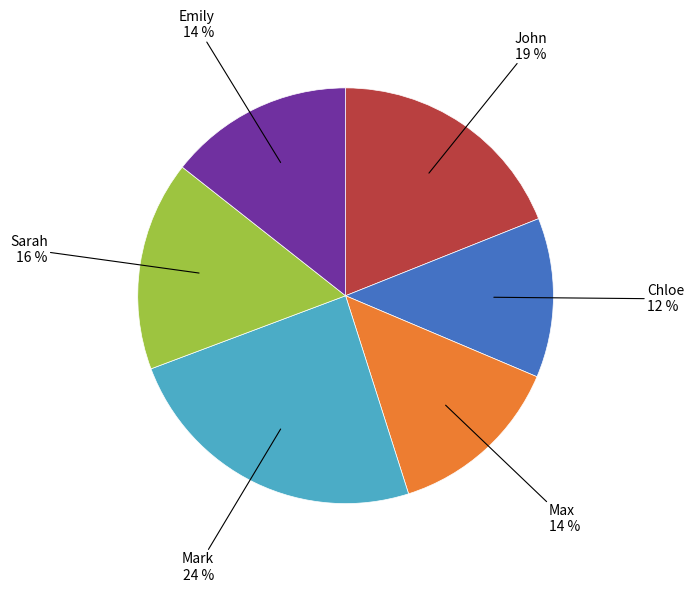

Is there a majority slice in this chart?

No